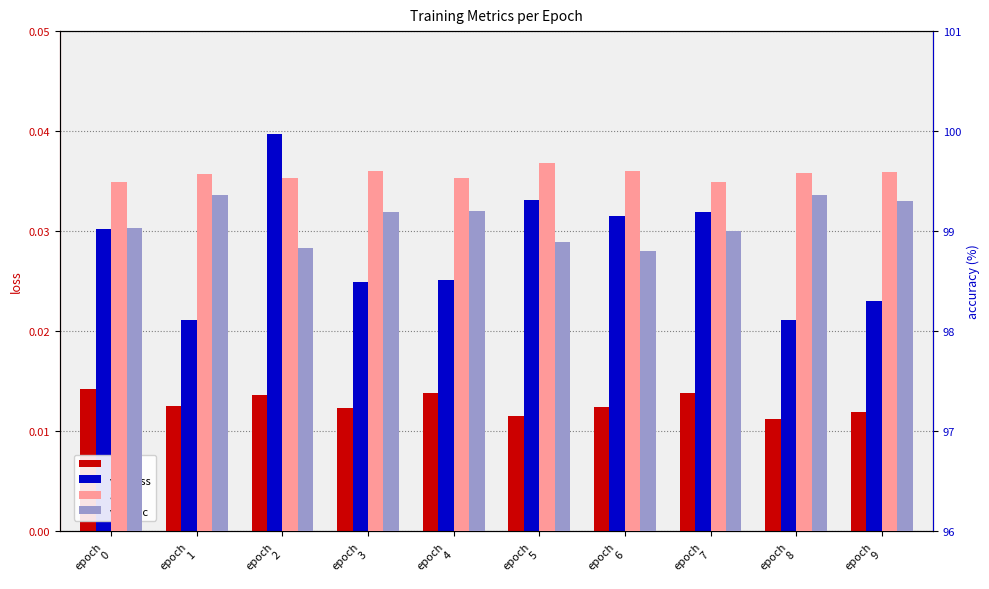

How many bars are there in total?

40